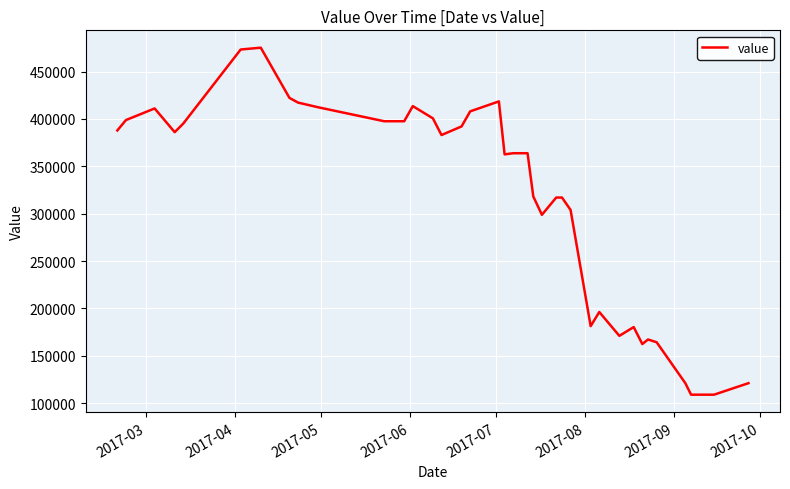

Does the chart display data point markers on the line(s)?

No